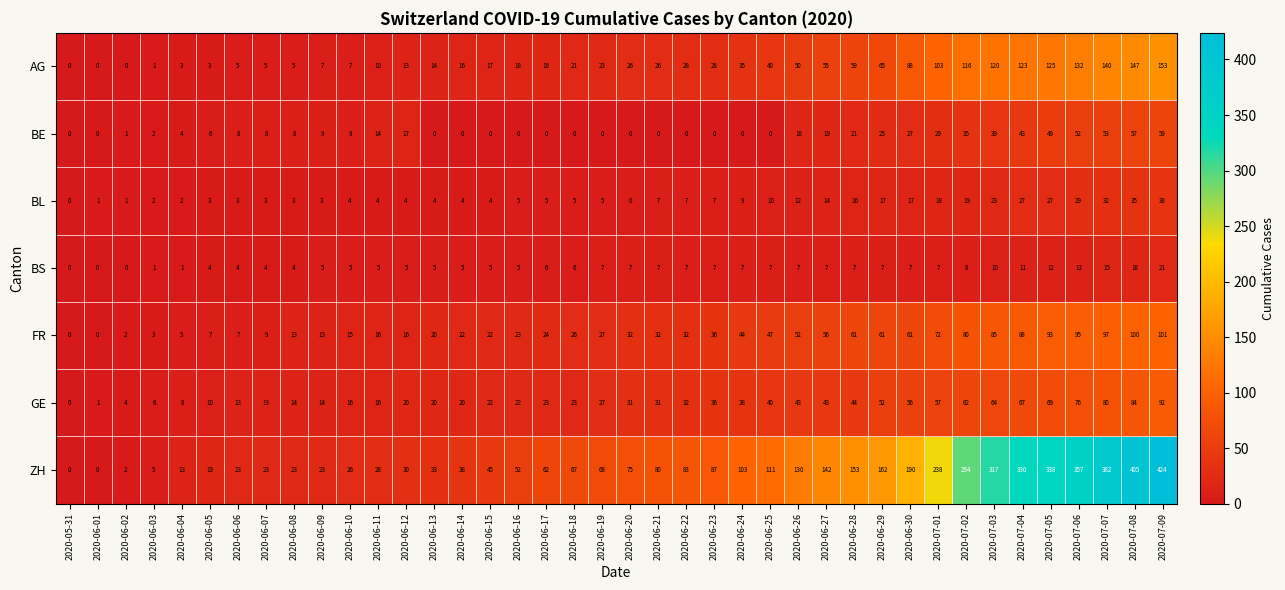

Which category has the highest value across all series?

2020-07-09